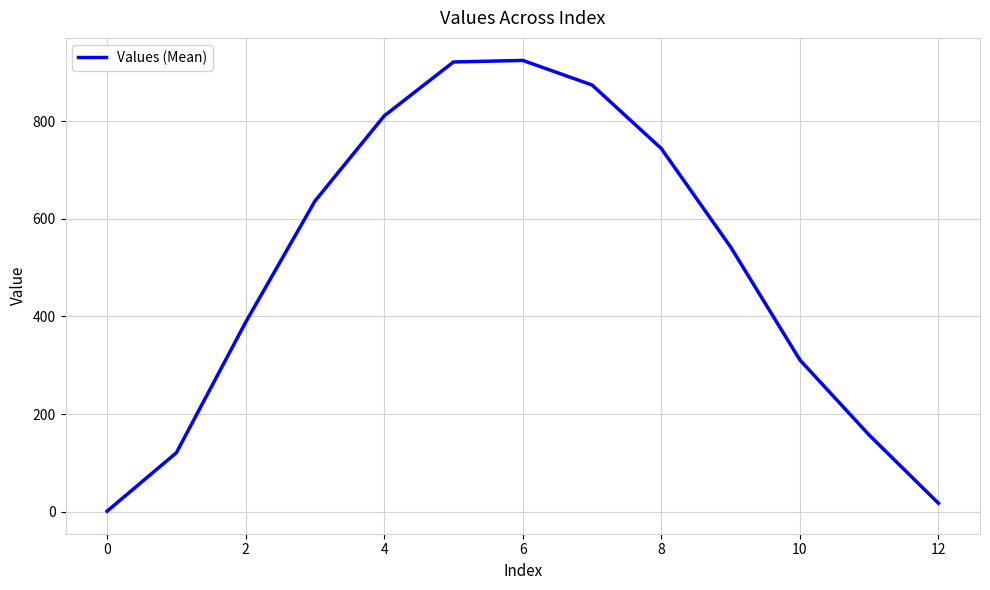

What is the greatest value displayed?

924.5